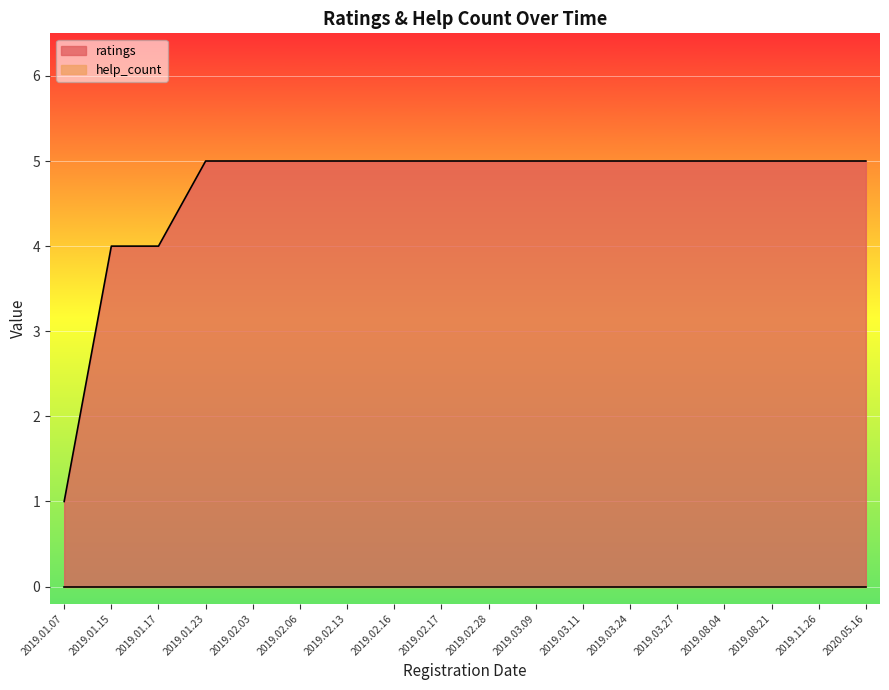

At which category does the chart reach its peak across all series?

2019.01.23